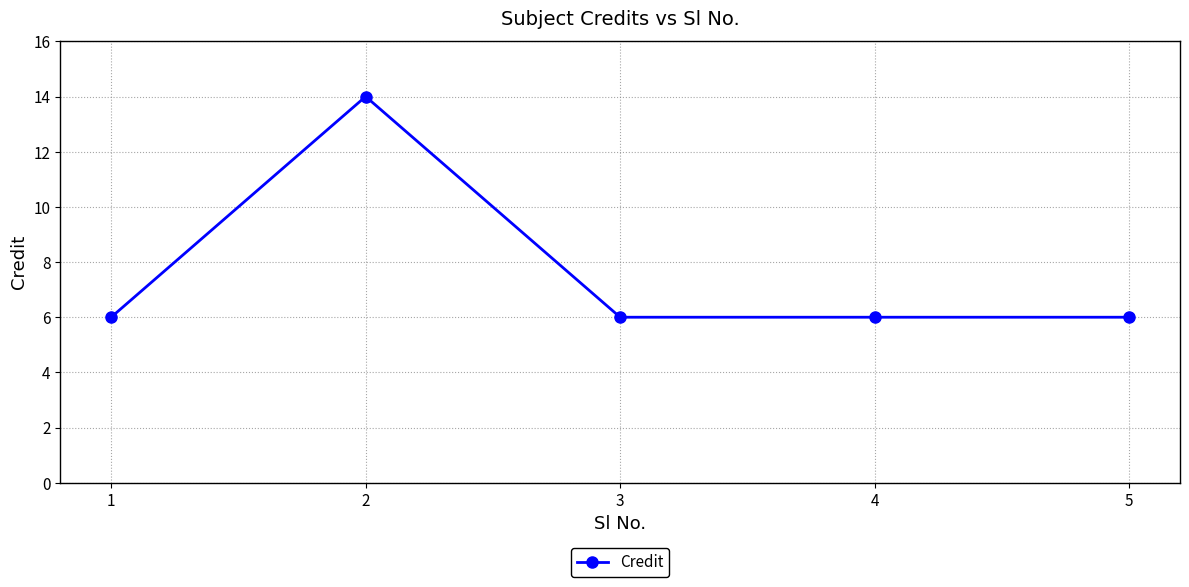

How many data points does each series have?

5